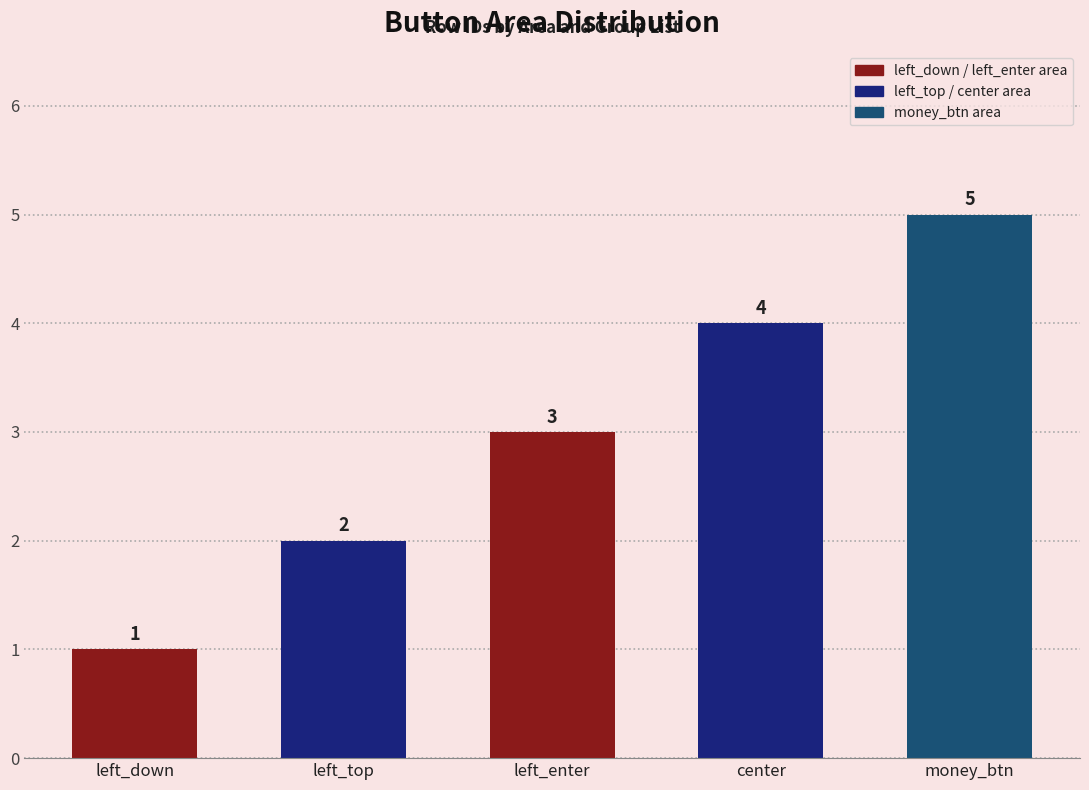

How many data points are less than 3?

2